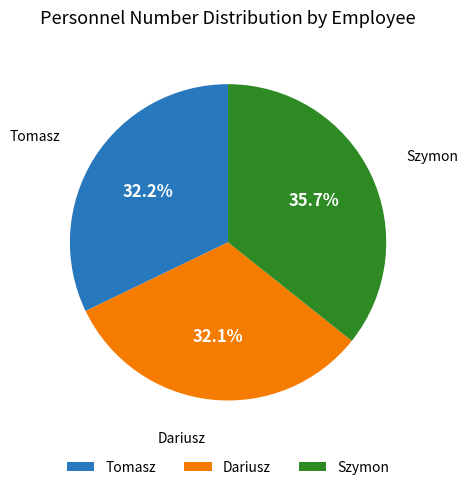

Count the number of slices in the pie.

3